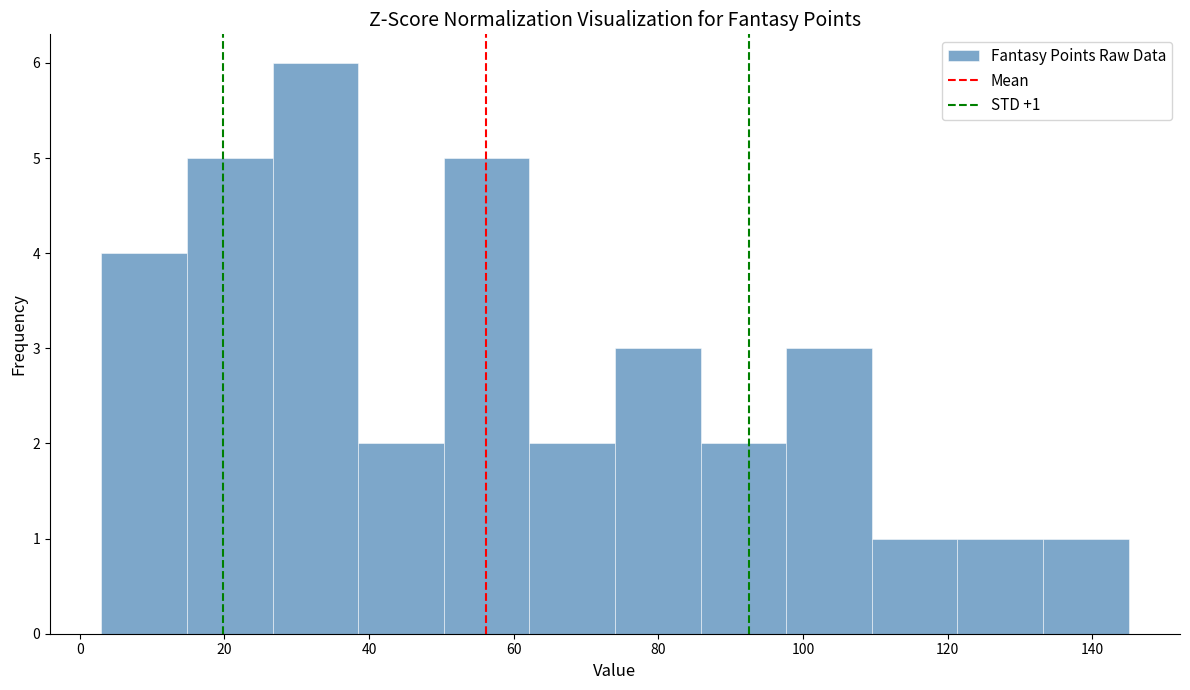

Which range on the x-axis has the tallest bar?

26 to 38